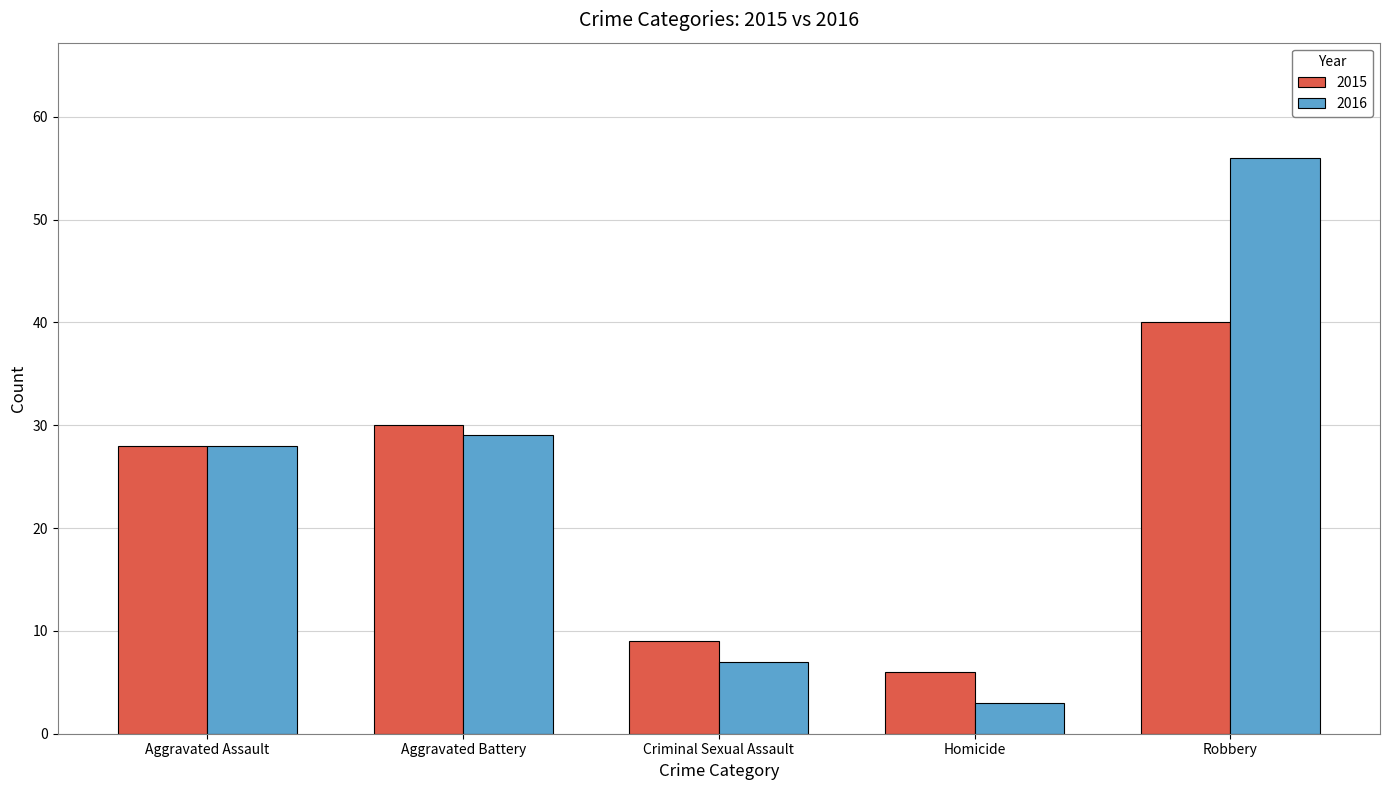

How many bars are there in total?

10